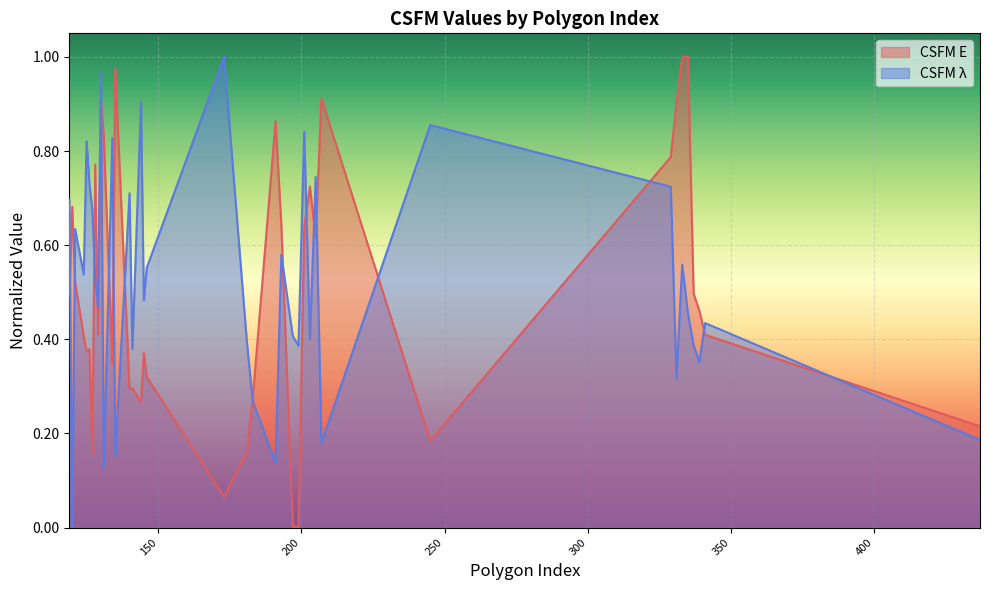

The CSFM E series shows 0.7 at 121. True or false?

False